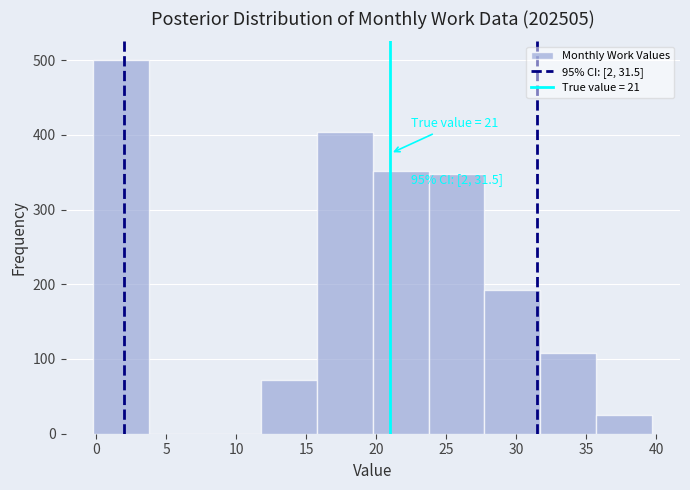

Over which range of the x-axis is the bar tallest?

0.0 to 4.0